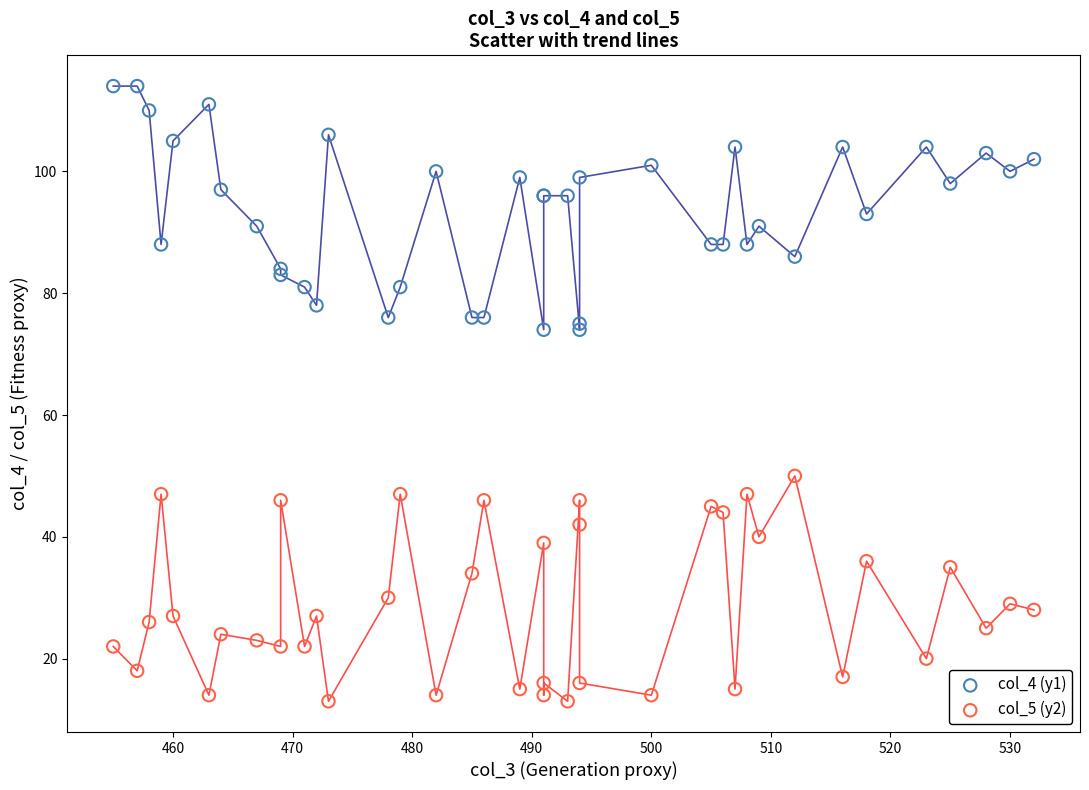

What is the X range (max minus min) for the scatter plot?

77